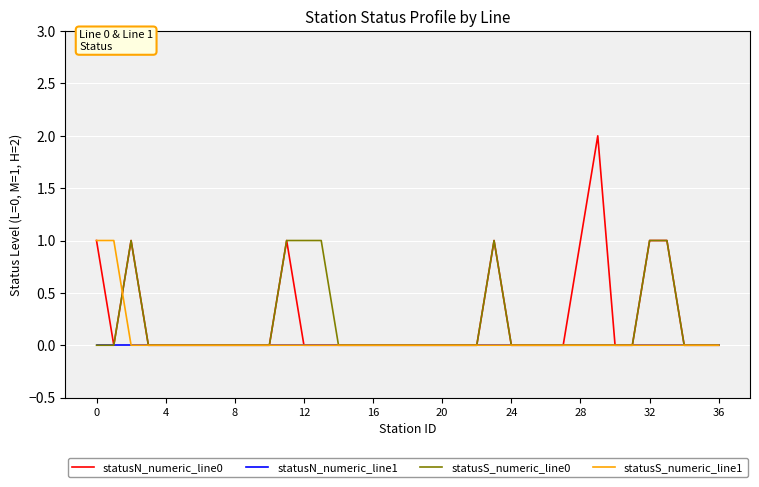

Is this an area chart (filled region under the line)?

No